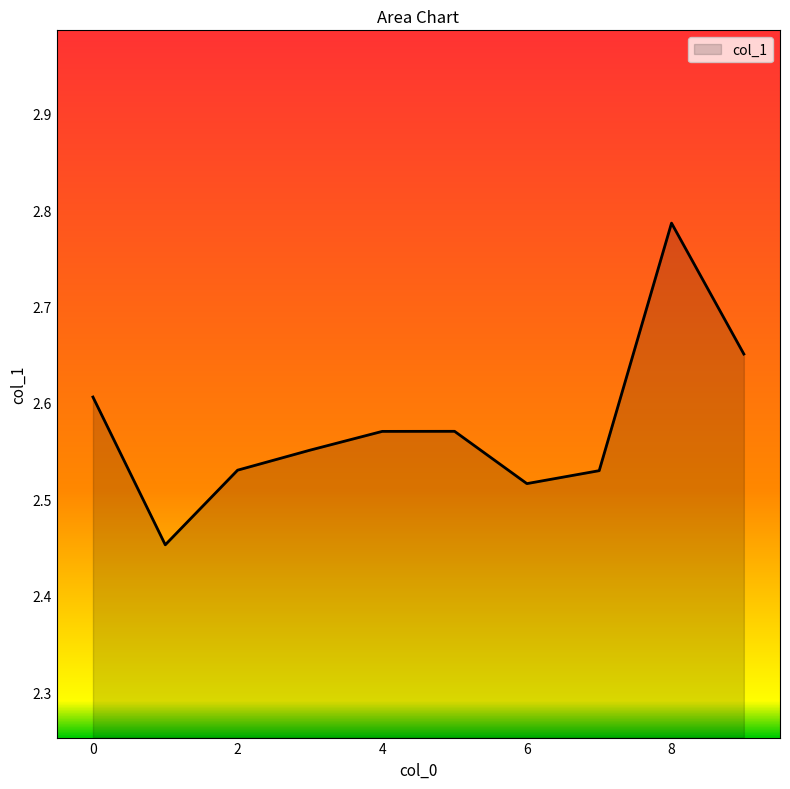

What is the difference between the maximum and minimum values?

0.3